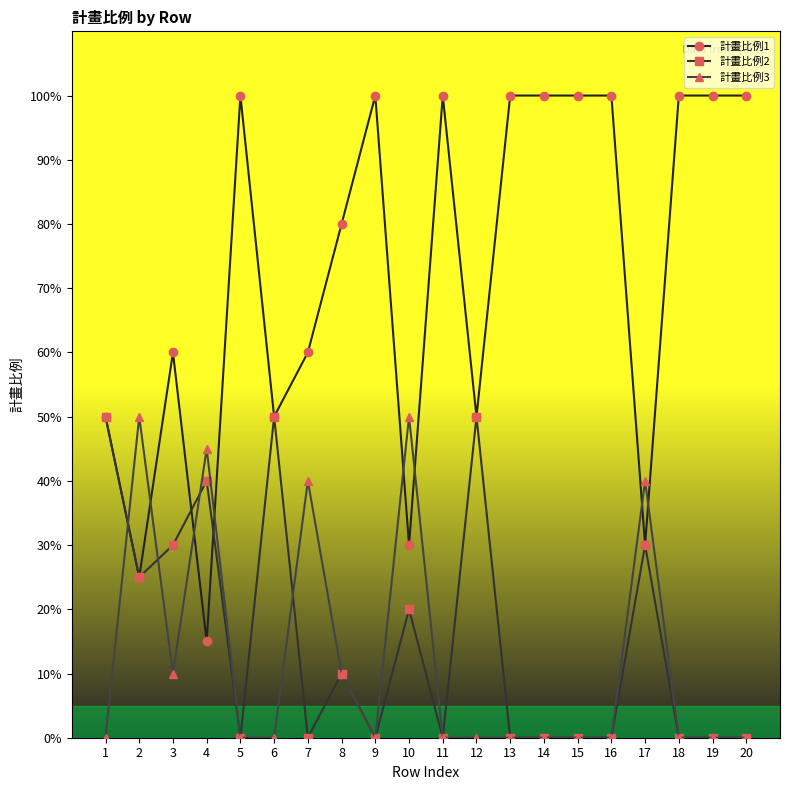

What are all the series names shown in the legend?

計畫比例1, 計畫比例2, 計畫比例3